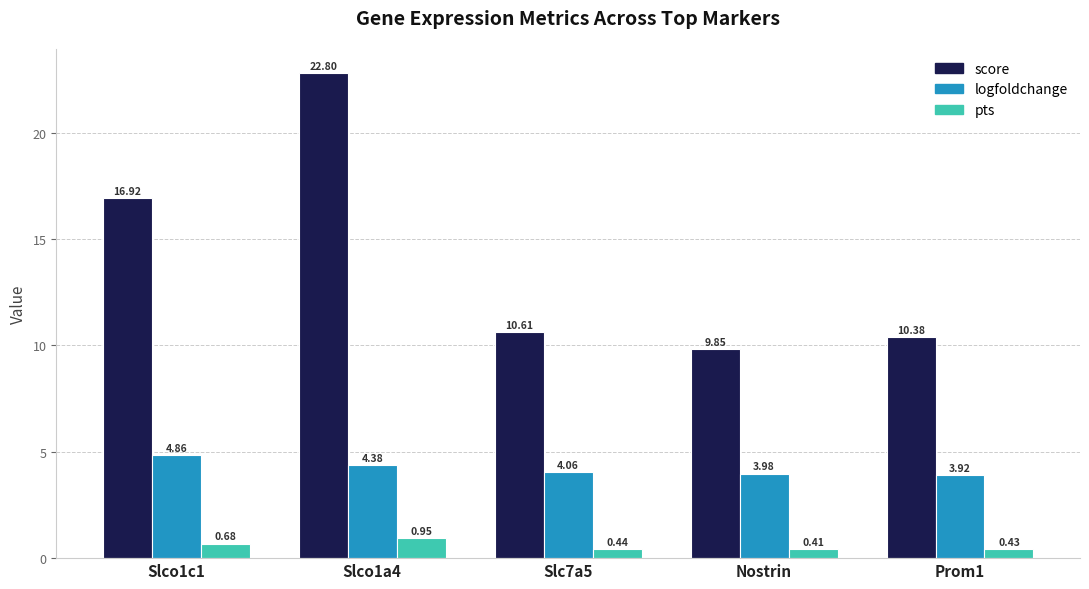

Where does the score series first go above 10?

Slco1c1